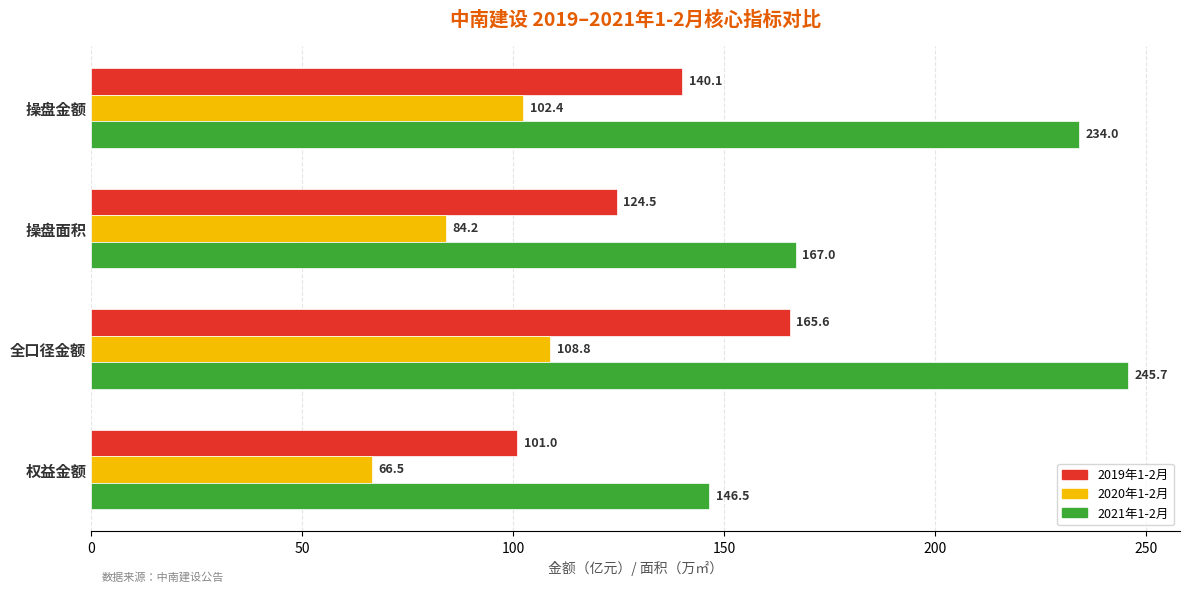

The value of 2020年1-2月 at 全口径金额 is 24.0. True or false?

False